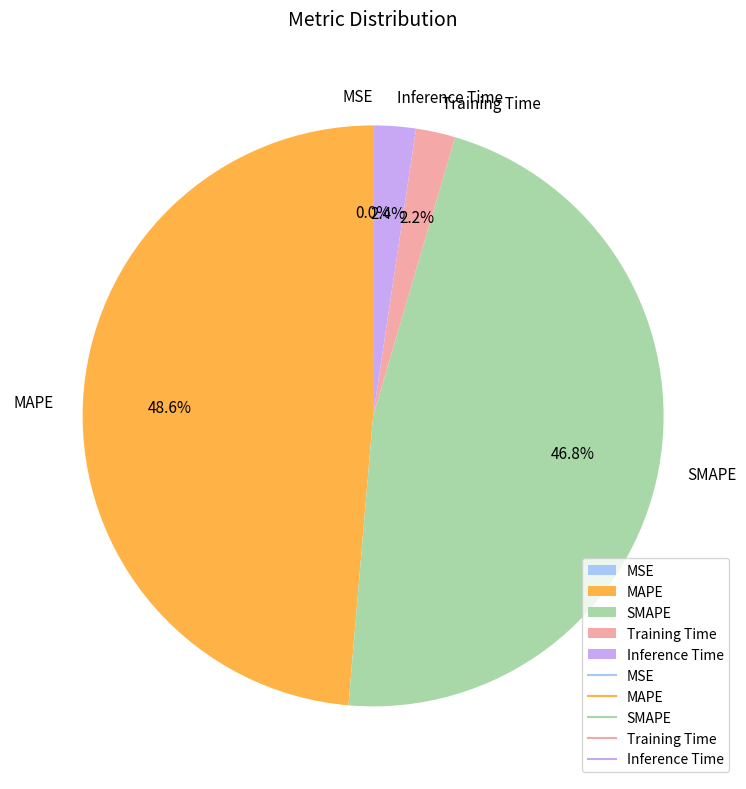

What is the largest slice in the pie chart?

MAPE